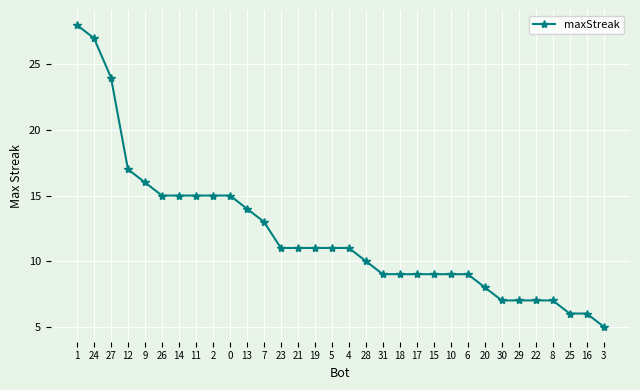

At which label is the value closest to 16?

9